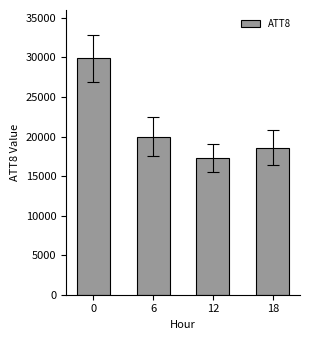

What is the sum of all values?

85800